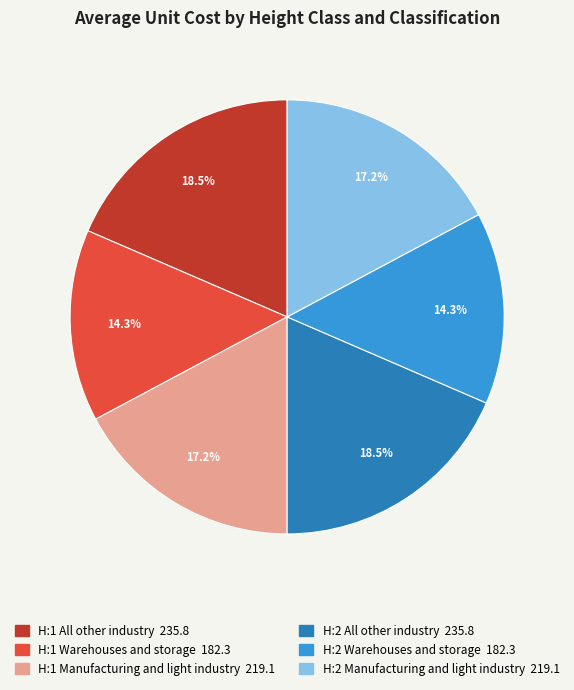

Which has a higher value, H:2 Warehouses and storage or H:2 All other industry?

H:2 All other industry